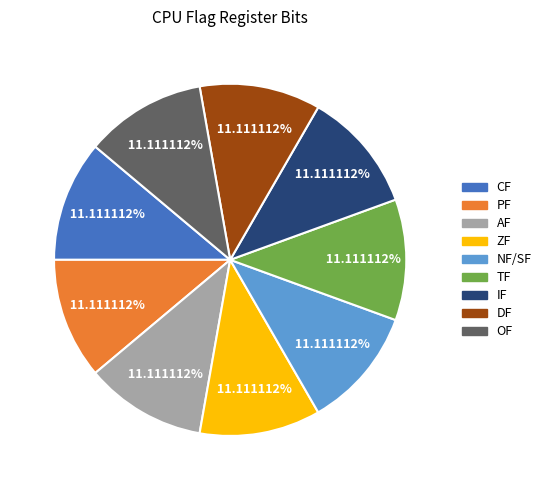

Does any single category account for the majority?

No